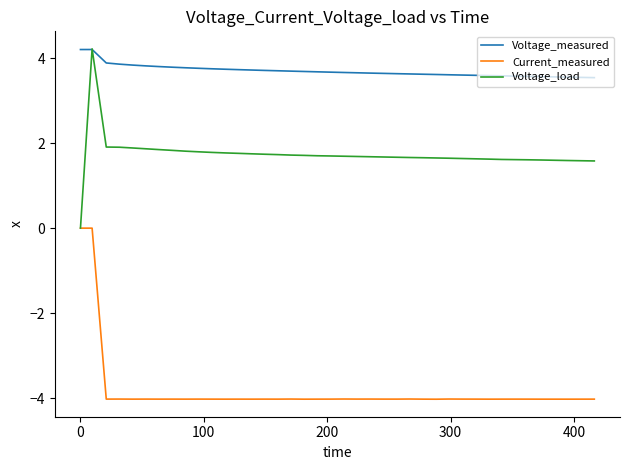

How many lines are shown in the chart?

3